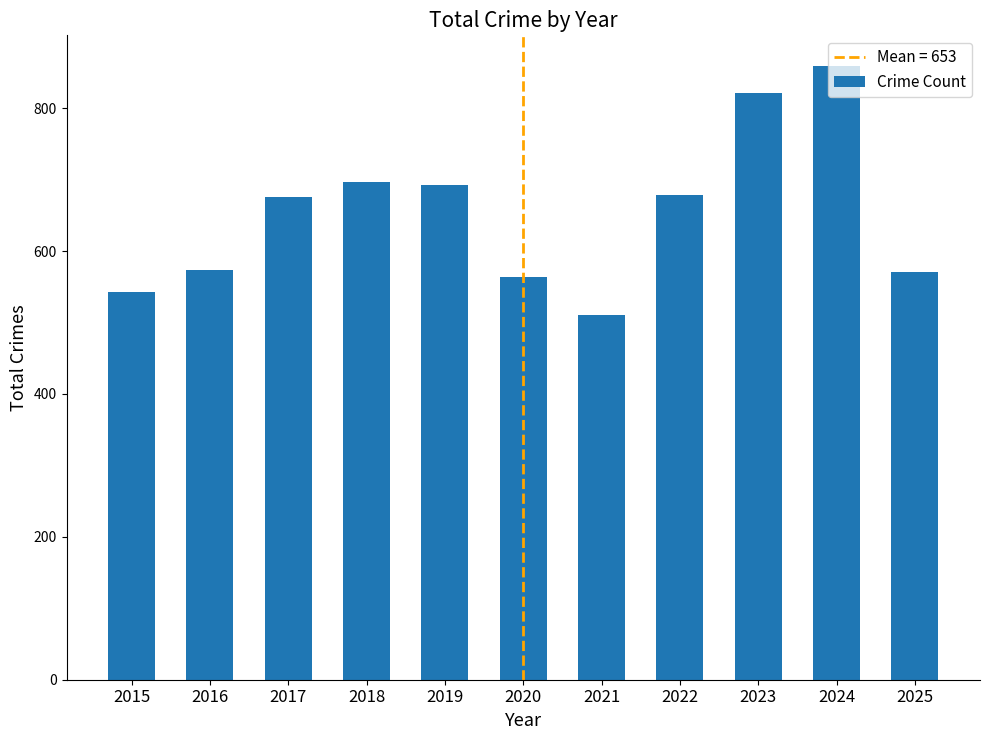

What is the approximate value at 2023?

821